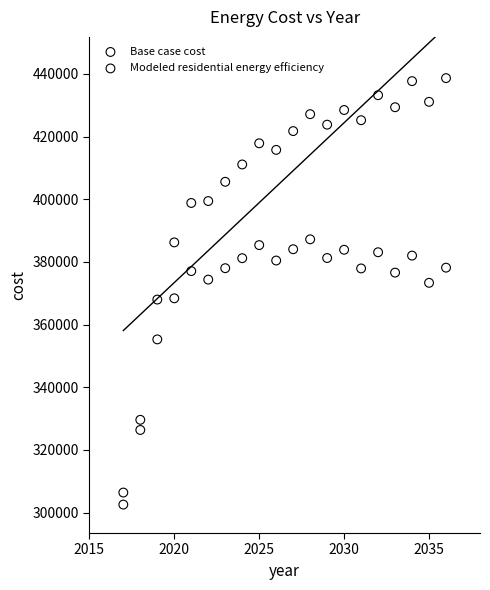

In the Modeled residential energy efficiency series, what Y value is closest to 346797?

355270.8